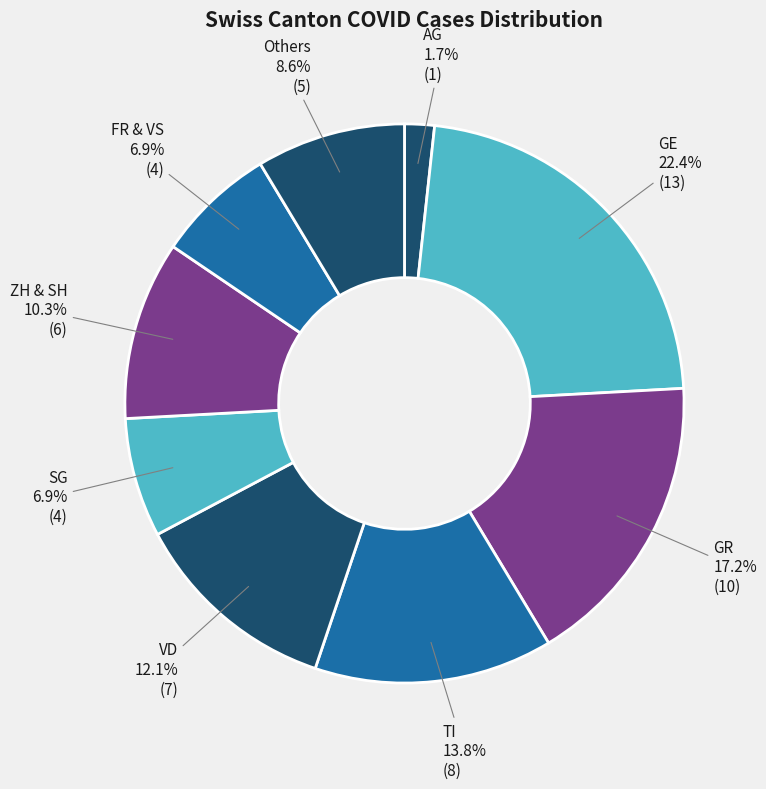

Is there a majority slice in this chart?

No